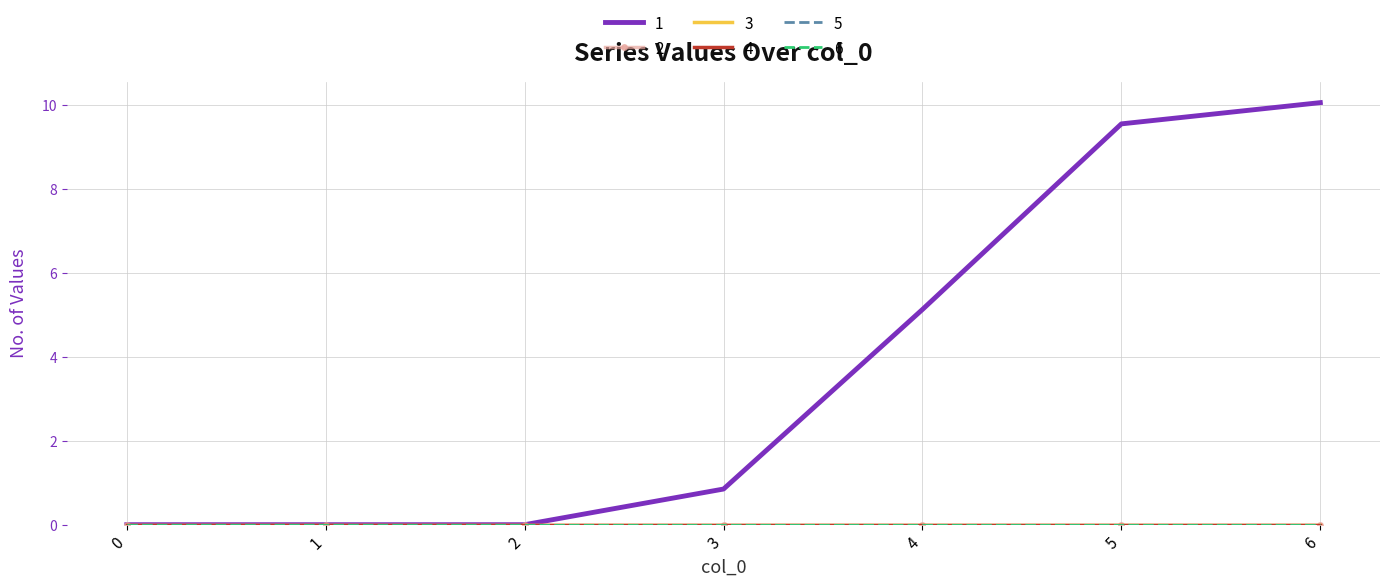

True or false: 4 and 1 cross at least once.

False